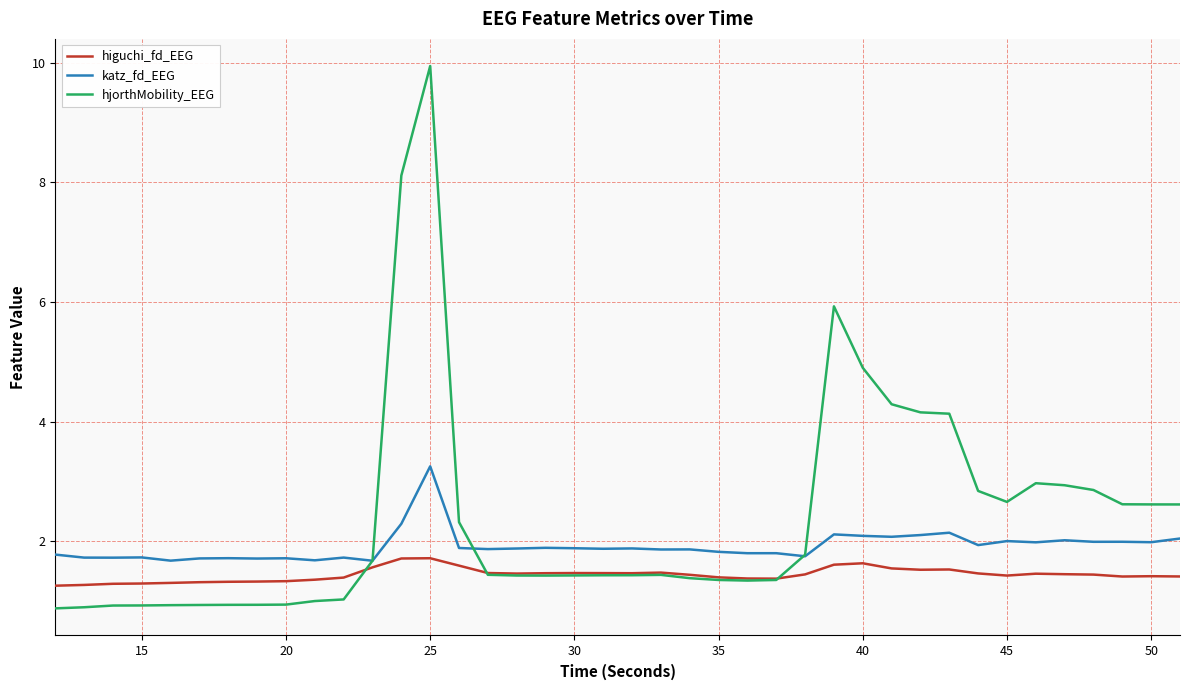

Rank the series by their average value, from highest to lowest.

hjorthMobility_EEG, katz_fd_EEG, higuchi_fd_EEG